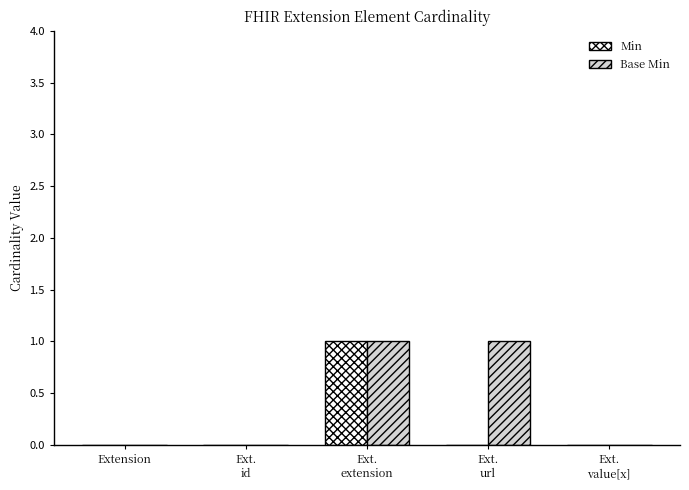

Which series has the largest total across all categories?

Base Min